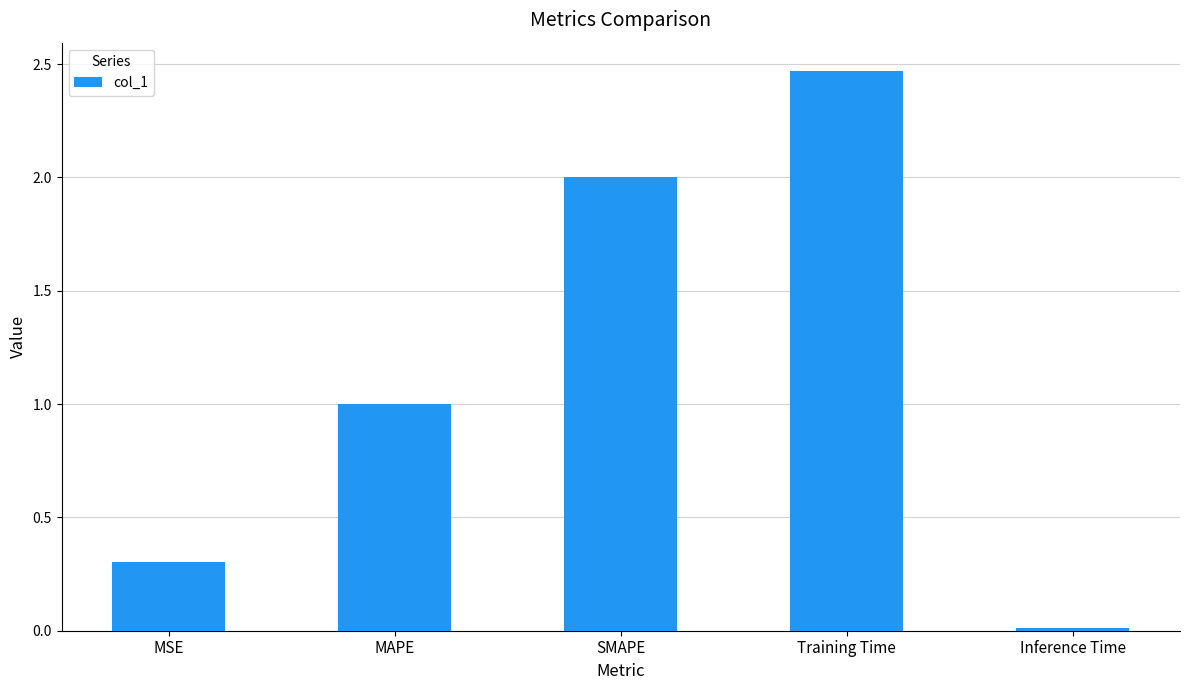

What is the average value?

1.2